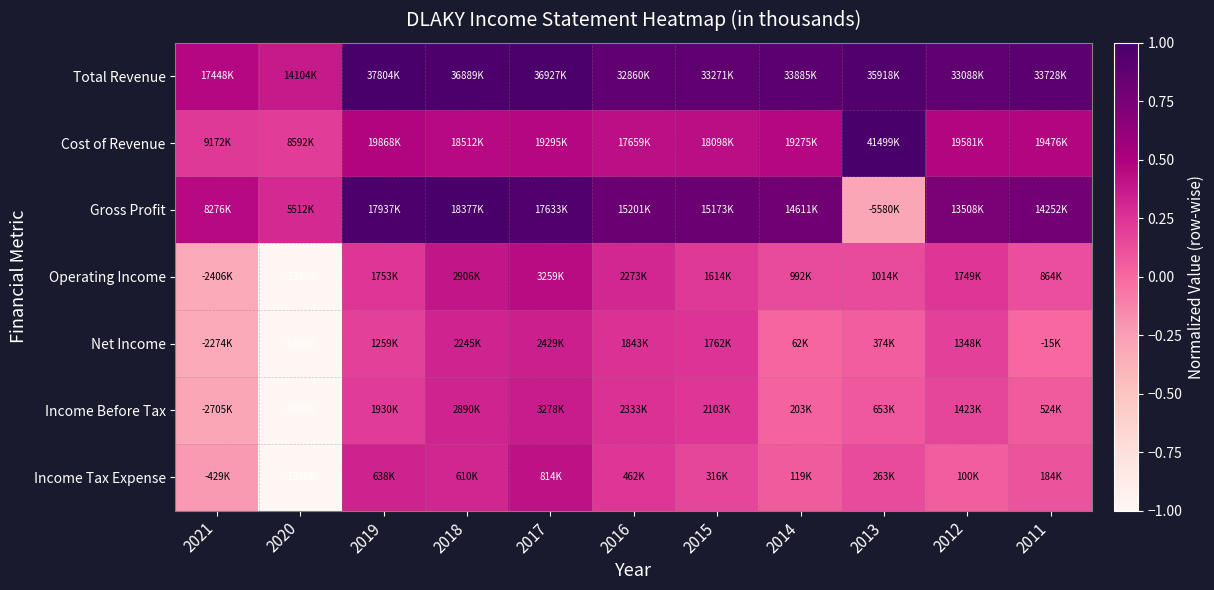

Reading left to right, transcribe all the data shown in this chart.

Total Revenue: 2021=0.5	2020=0.4	2019=1.0	2018=1.0	2017=1.0	2016=0.9	2015=0.9	2014=0.9	2013=1.0	2012=0.9	2011=0.9
Cost of Revenue: 2021=0.2	2020=0.2	2019=0.5	2018=0.4	2017=0.5	2016=0.4	2015=0.4	2014=0.5	2013=1.0	2012=0.5	2011=0.5
Gross Profit: 2021=0.5	2020=0.3	2019=1.0	2018=1.0	2017=1.0	2016=0.8	2015=0.8	2014=0.8	2013=-0.3	2012=0.7	2011=0.8
Operating Income: 2021=-0.3	2020=-1.0	2019=0.2	2018=0.4	2017=0.4	2016=0.3	2015=0.2	2014=0.1	2013=0.1	2012=0.2	2011=0.1
Net Income: 2021=-0.3	2020=-1.0	2019=0.2	2018=0.3	2017=0.3	2016=0.3	2015=0.3	2014=0.0	2013=0.1	2012=0.2	2011=-0.0
Income Before Tax: 2021=-0.3	2020=-1.0	2019=0.2	2018=0.3	2017=0.4	2016=0.3	2015=0.2	2014=0.0	2013=0.1	2012=0.2	2011=0.1
Income Tax Expense: 2021=-0.2	2020=-1.0	2019=0.3	2018=0.3	2017=0.4	2016=0.2	2015=0.2	2014=0.1	2013=0.1	2012=0.1	2011=0.1